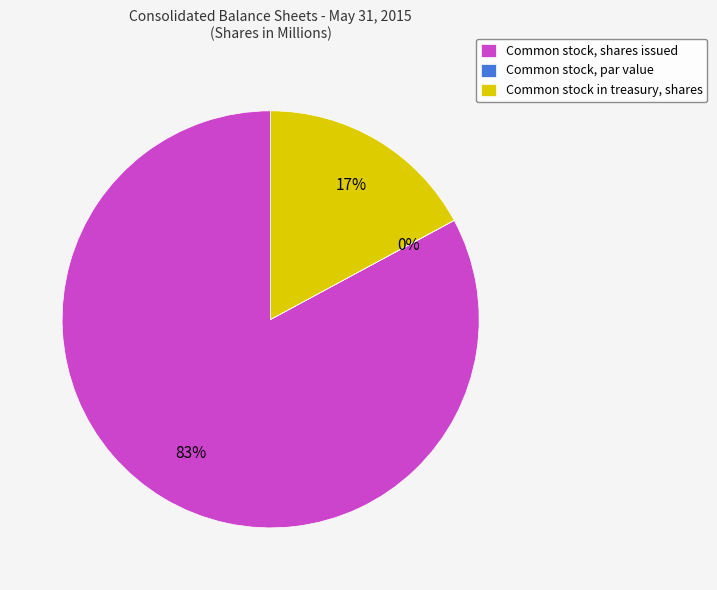

What percentage is the Common stock, shares issued slice, to the nearest percent?

83%